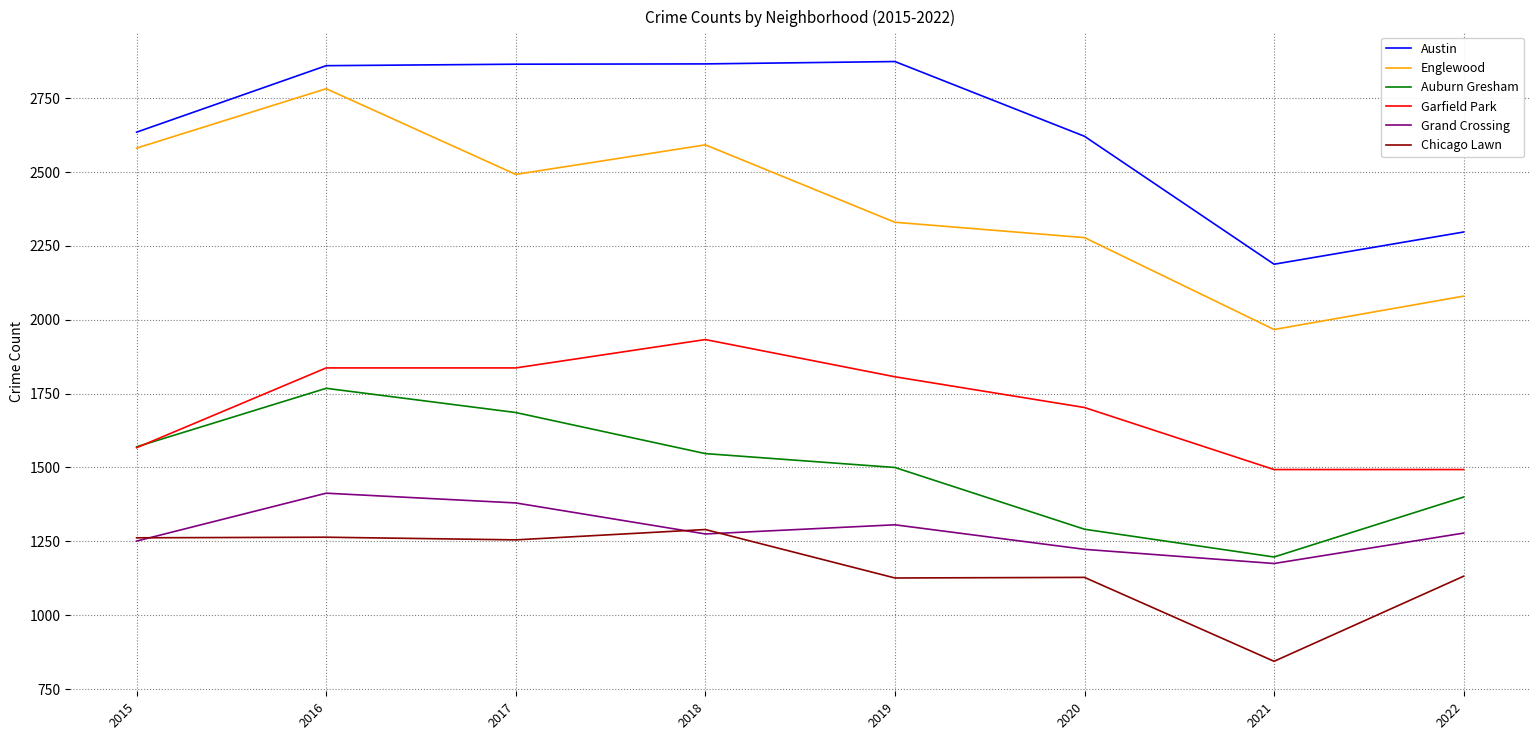

At 2016, list the series in order from largest to smallest.

Austin, Englewood, Garfield Park, Auburn Gresham, Grand Crossing, Chicago Lawn